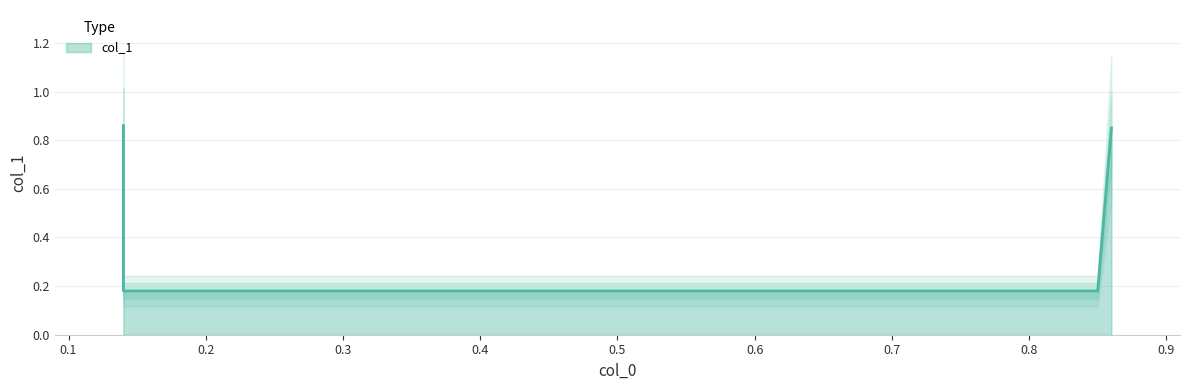

List the labels in order of value, largest first.

0.14, 0.86, 0.14, 0.85